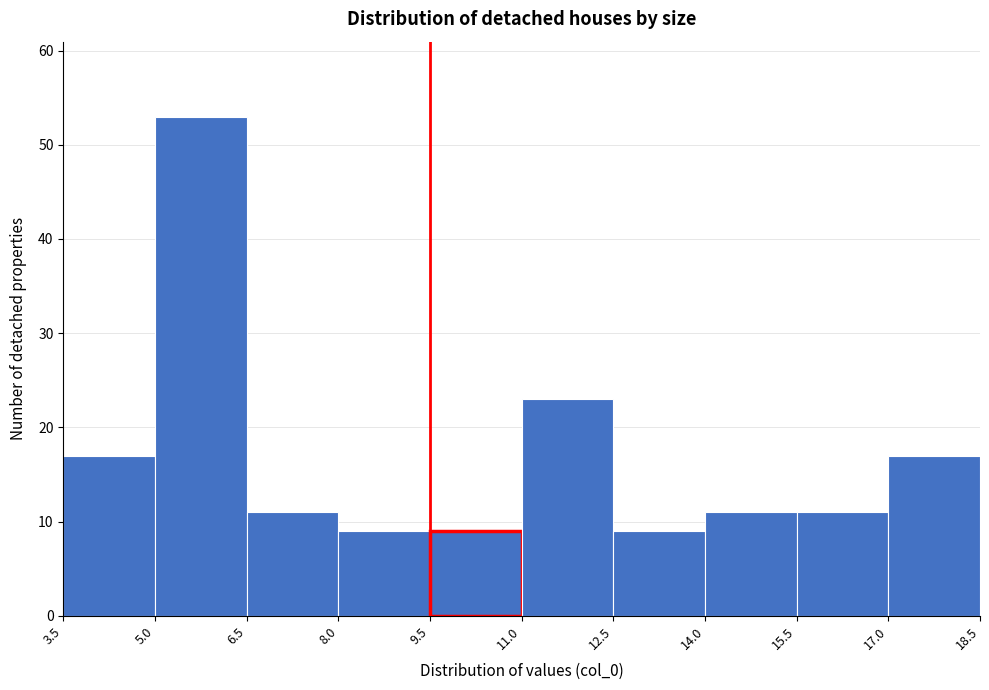

How tall is the bar that spans 9.5 to 11.0 on the x-axis? The values are not printed on the chart, so give them approximately, as read against the axis.

9